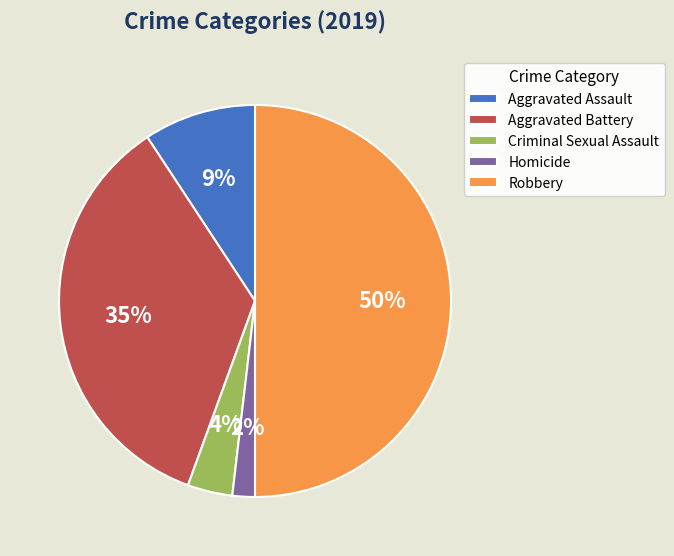

Rank the categories by value from highest to lowest.

Robbery, Aggravated Battery, Aggravated Assault, Criminal Sexual Assault, Homicide